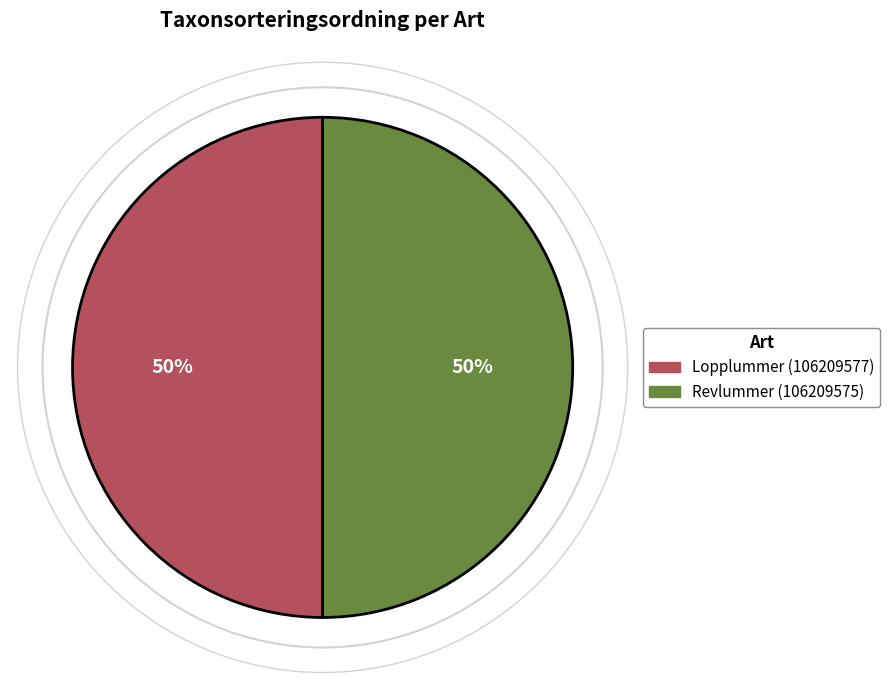

To the nearest percent, what portion does Revlummer (106209575) represent?

50%